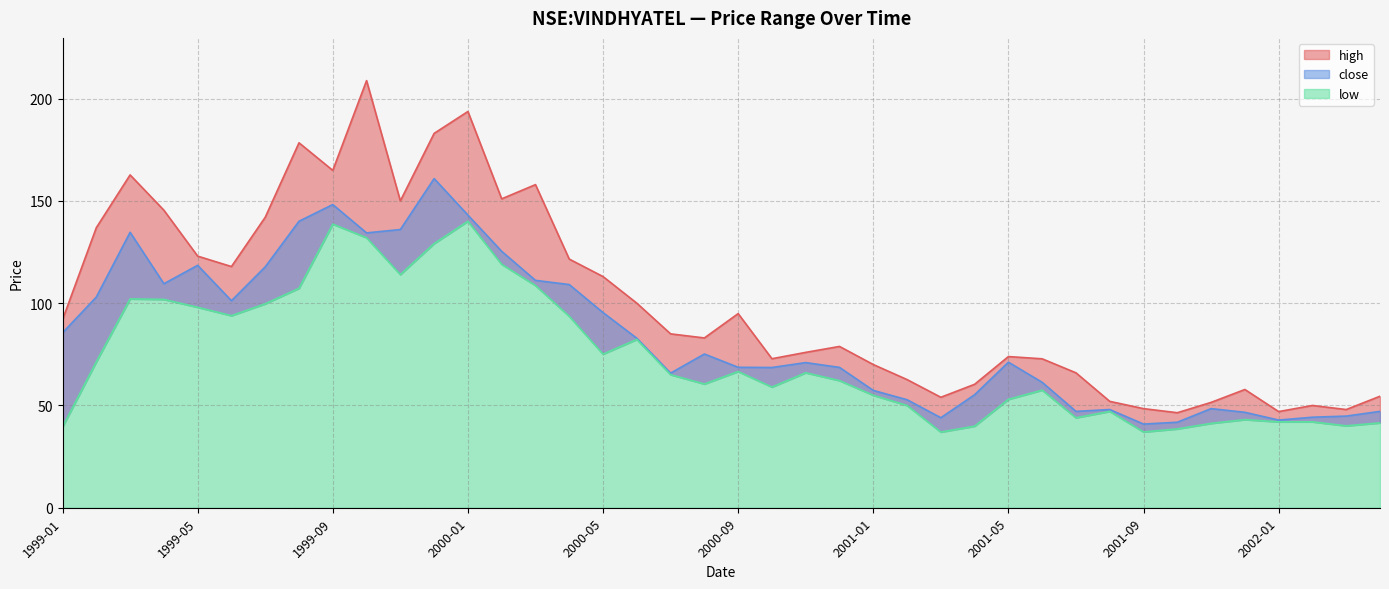

What is the difference between the maximum and minimum values in the close series?

120.0